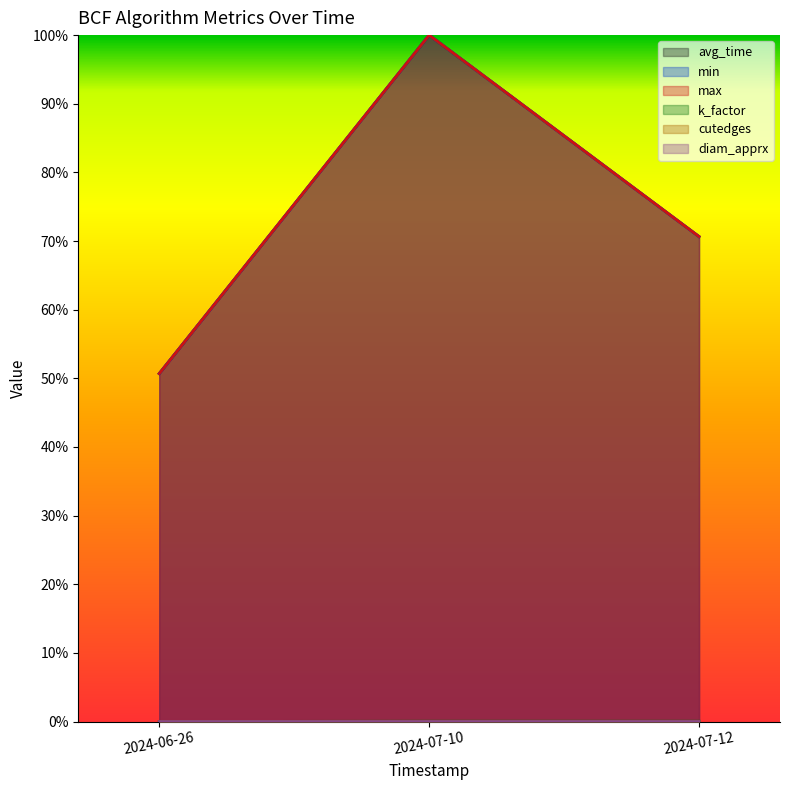

What is the difference between the maximum and minimum values in the min series?

0.5